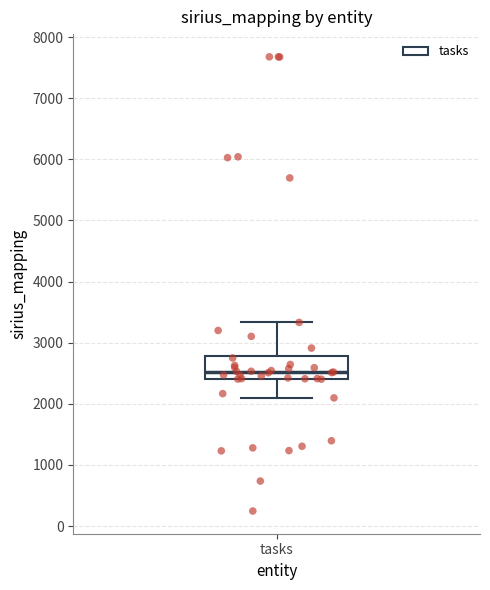

Transcribe this box plot: give where the median line is, the range the box spans, and where the two whiskers end, as read against the y-axis. The values are not printed on the chart, so give them approximately, as read against the axis.

median 2500, box 2400 to 2800, whiskers 2100 to 3300